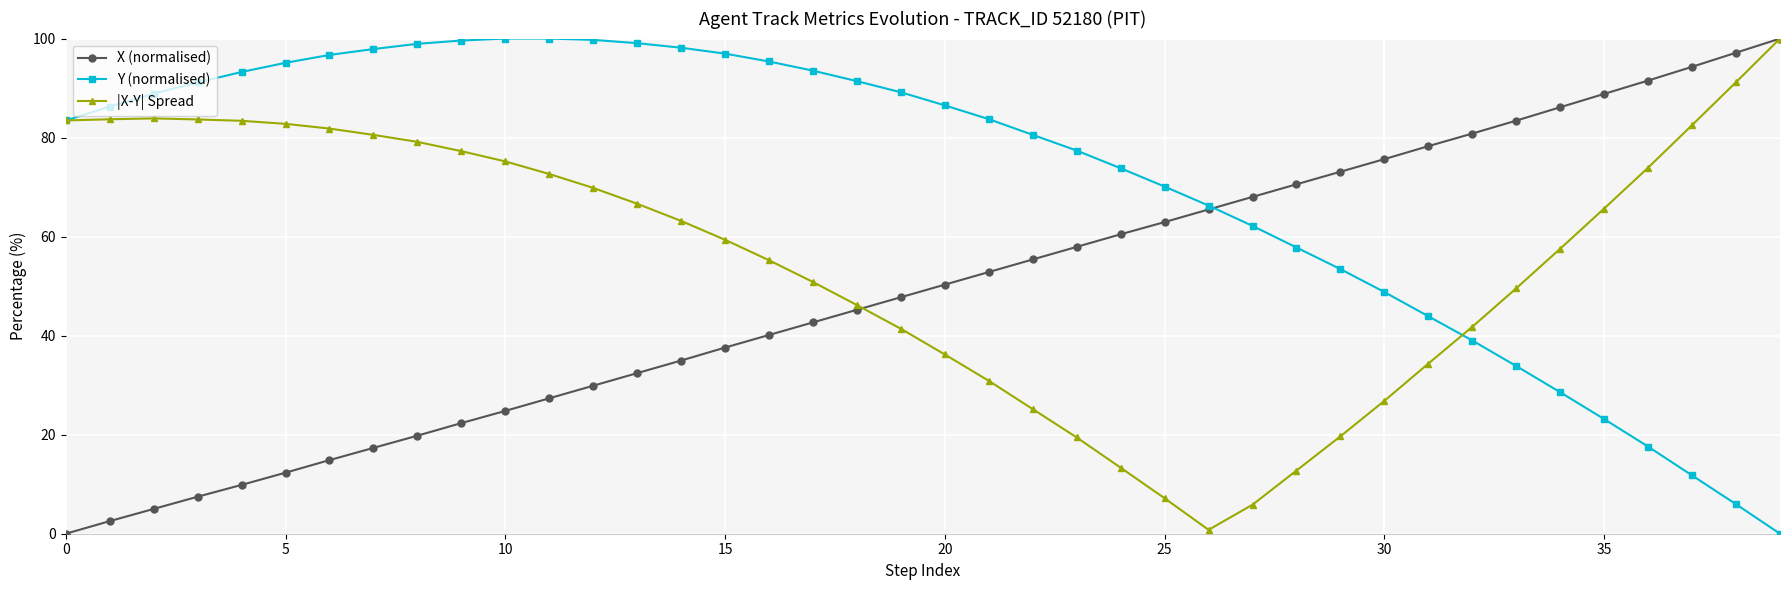

True or false: X (normalised) has more than 1 points higher than both neighbors.

False